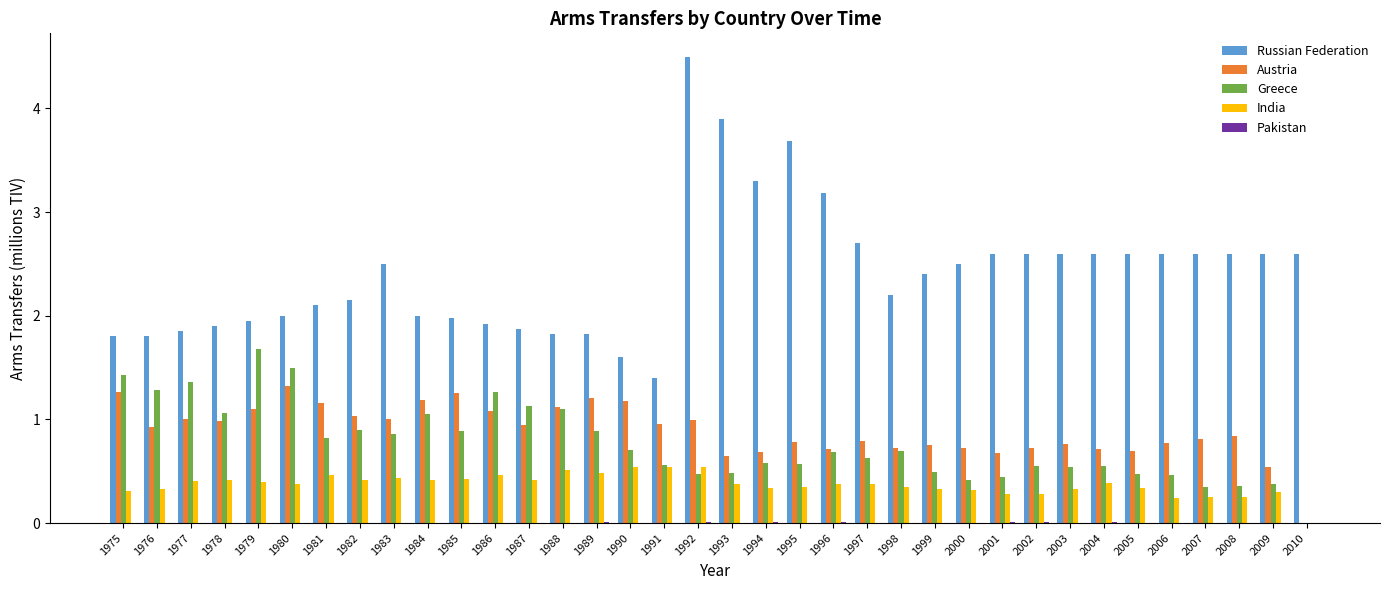

What is the total value across all series at 2003?

4.2